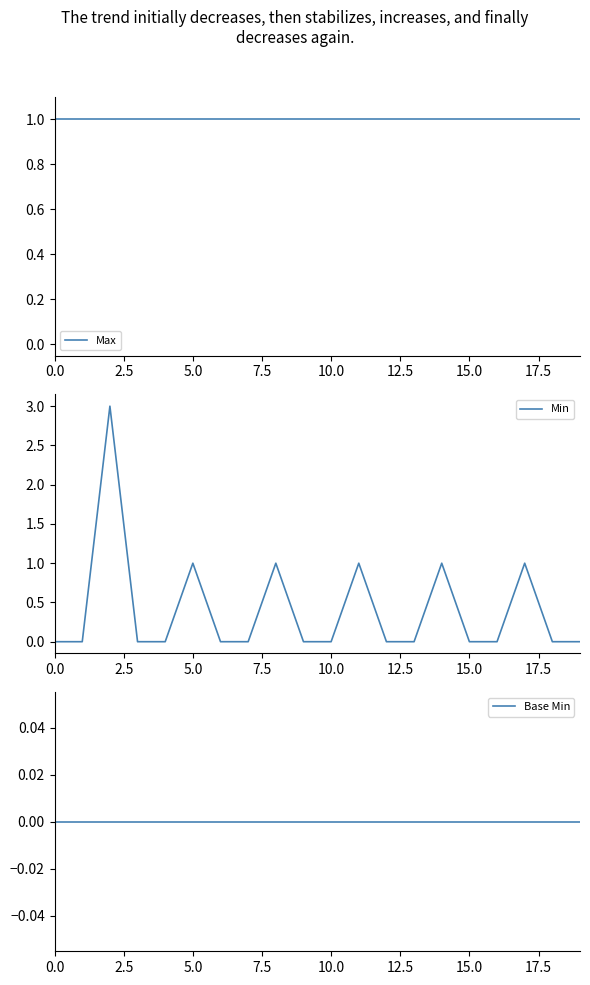

The Min series shows 0 at 18. True or false?

True